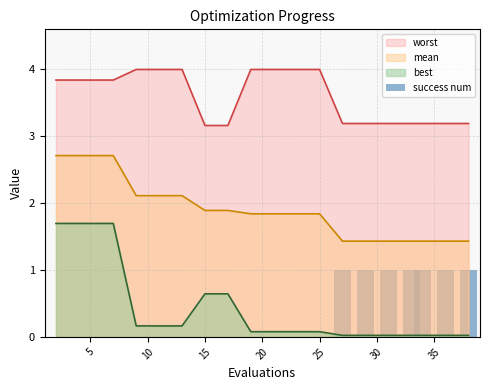

True or false: best and worst cross at least once.

False